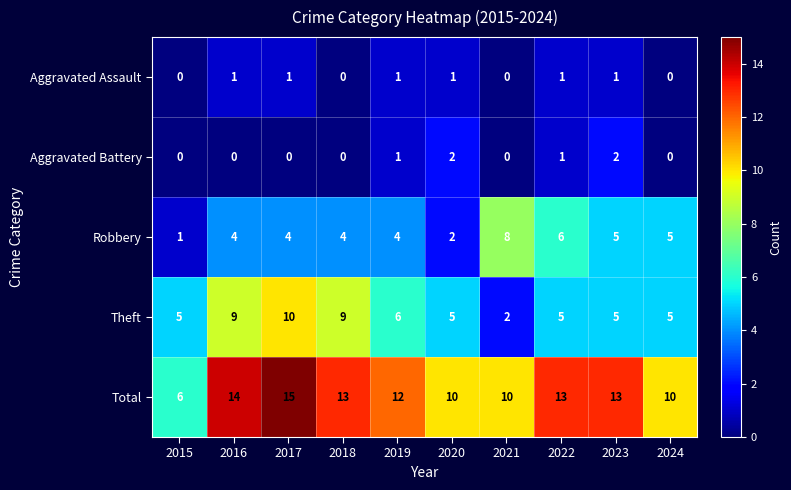

Which series has the largest range (max minus min)?

Total